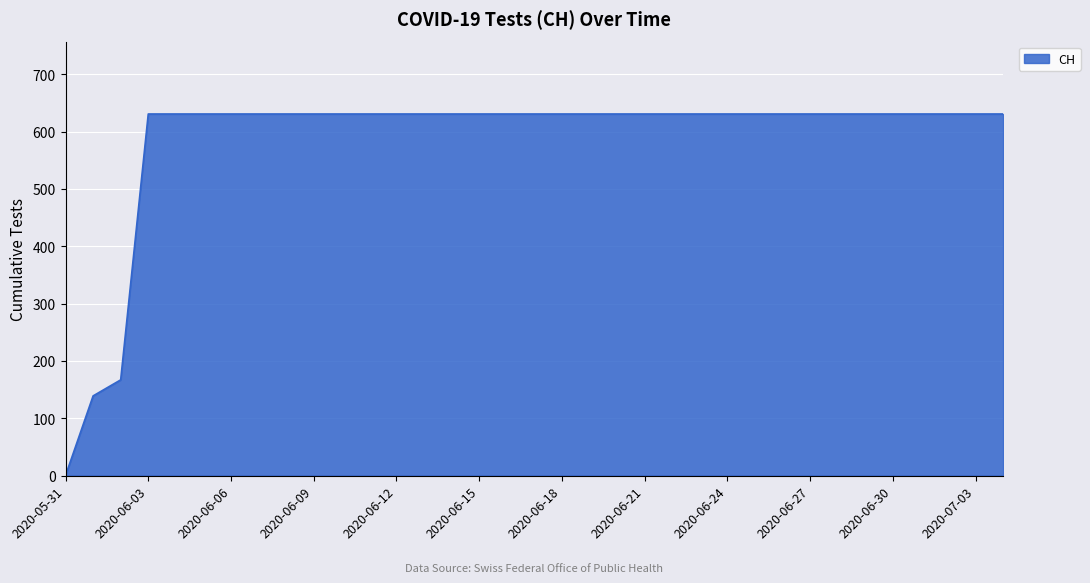

What is the greatest value displayed?

631